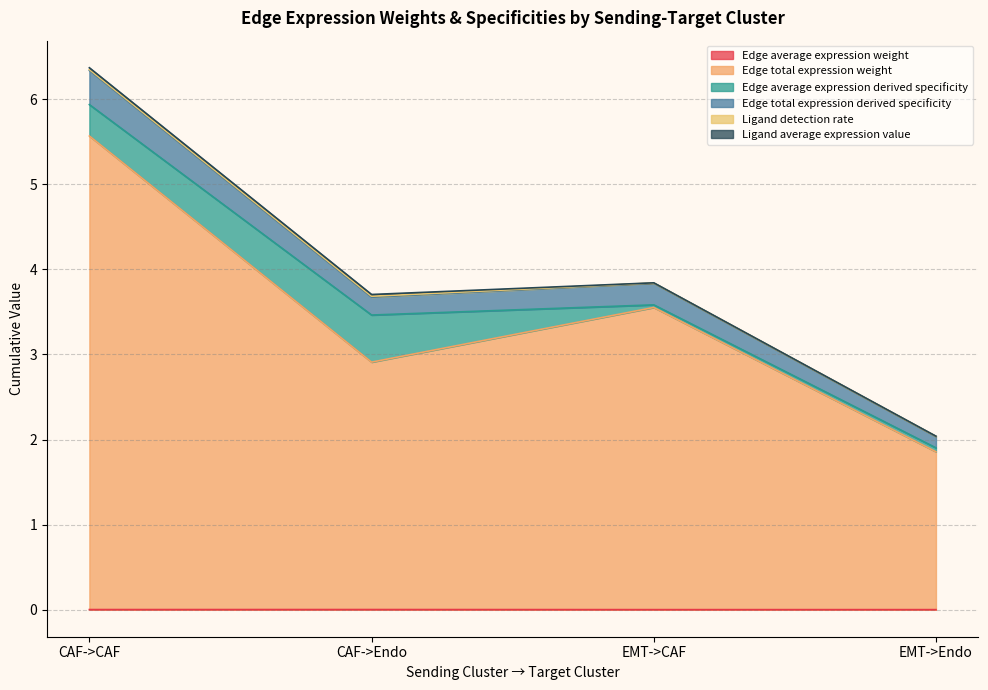

True or false: Edge average expression weight and Edge total expression weight cross at least once.

False